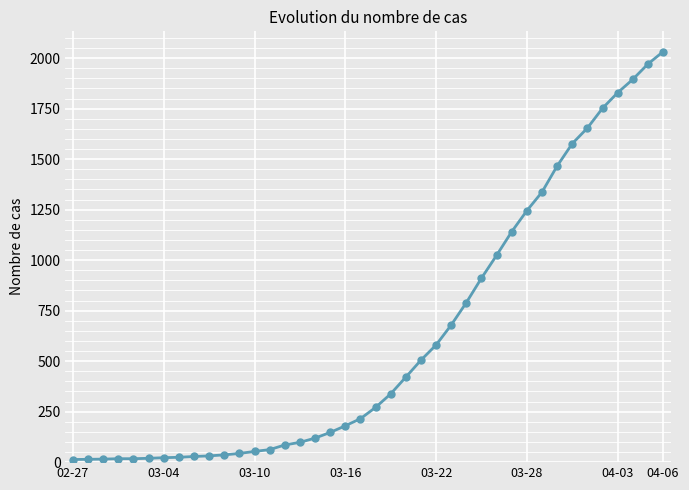

What is the sum of all values?

24656